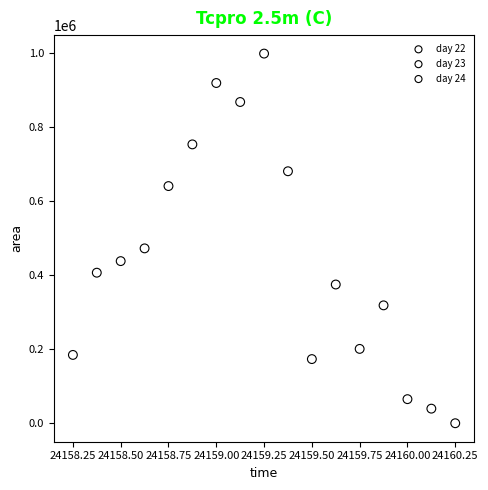

Which series contains the highest Y value?

day 23